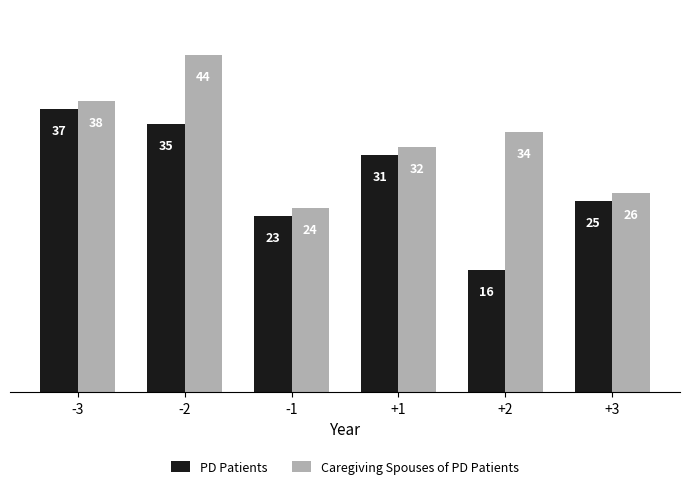

Reading right to left, transcribe all the data shown in this chart.

PD Patients: +3=25	+2=16	+1=31	-1=23	-2=35	-3=37
Caregiving Spouses of PD Patients: +3=26	+2=34	+1=32	-1=24	-2=44	-3=38